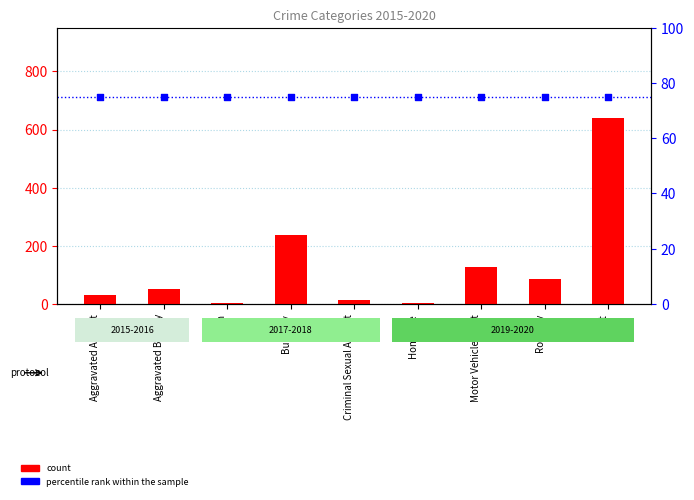

Which series contains the highest Y value?

count